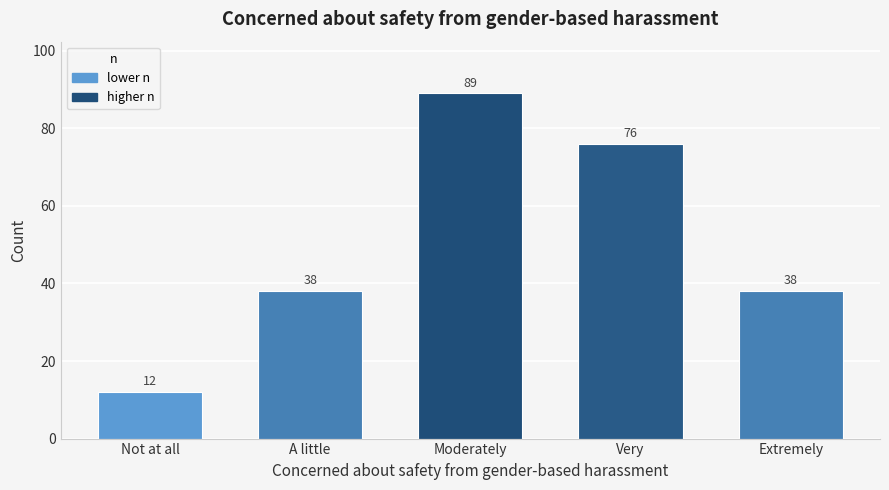

Reading left to right, list all the values displayed in this chart.

12	38	89	76	38